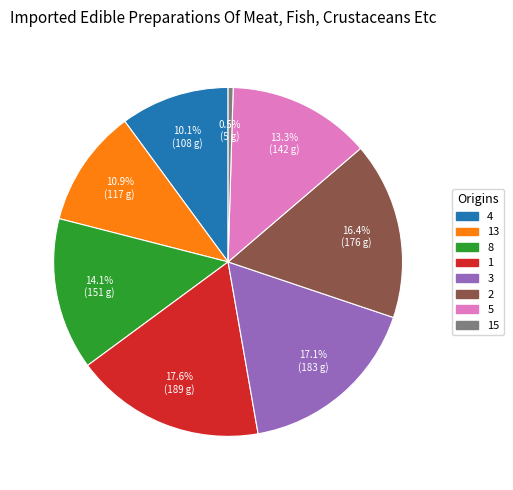

Does any single category account for the majority?

No